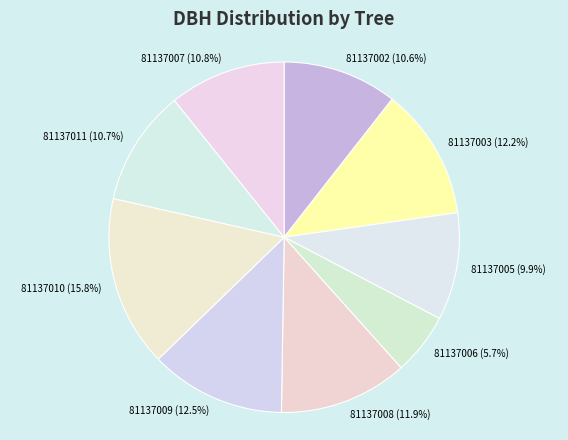

Approximately how many times larger is the value at 81137002 compared to 81137008?

0.9